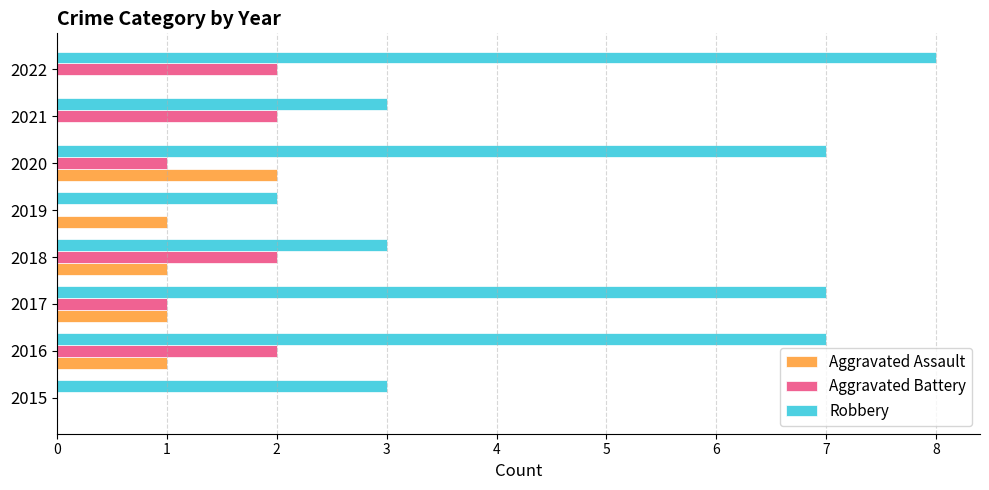

How many data points does each series have?

8